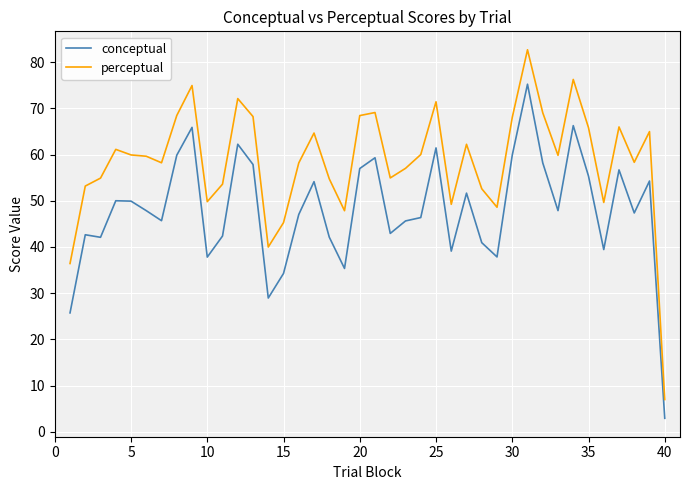

True or false: conceptual and perceptual cross at least once.

False